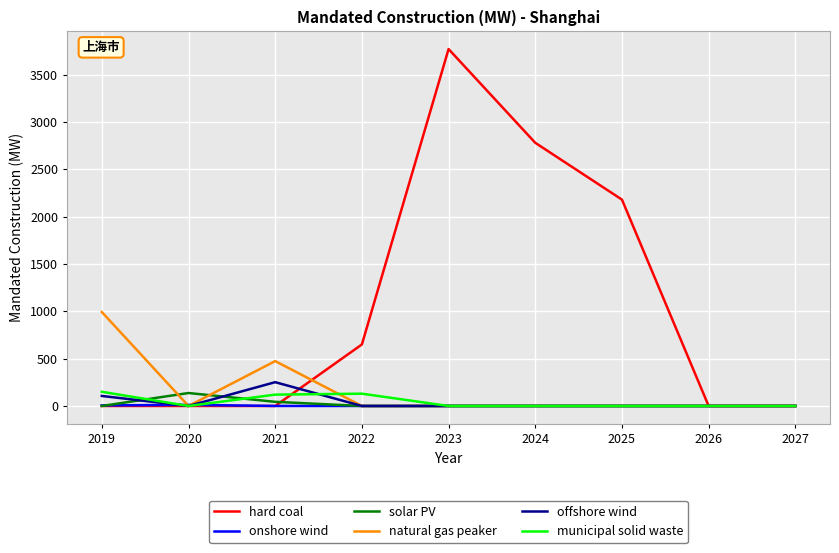

Is the value of onshore wind at 2024 greater than the value of offshore wind at 2021?

No